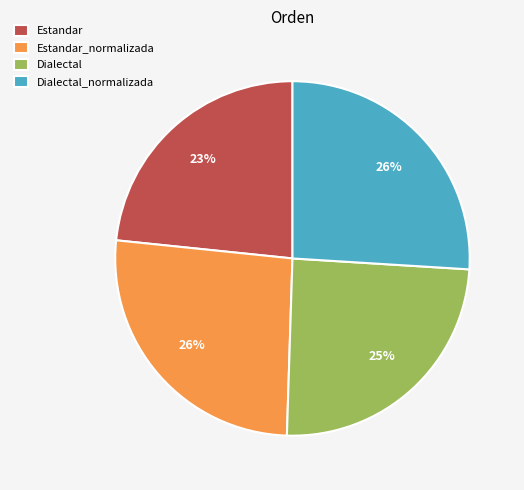

To the nearest percent, what portion does Dialectal represent?

25%